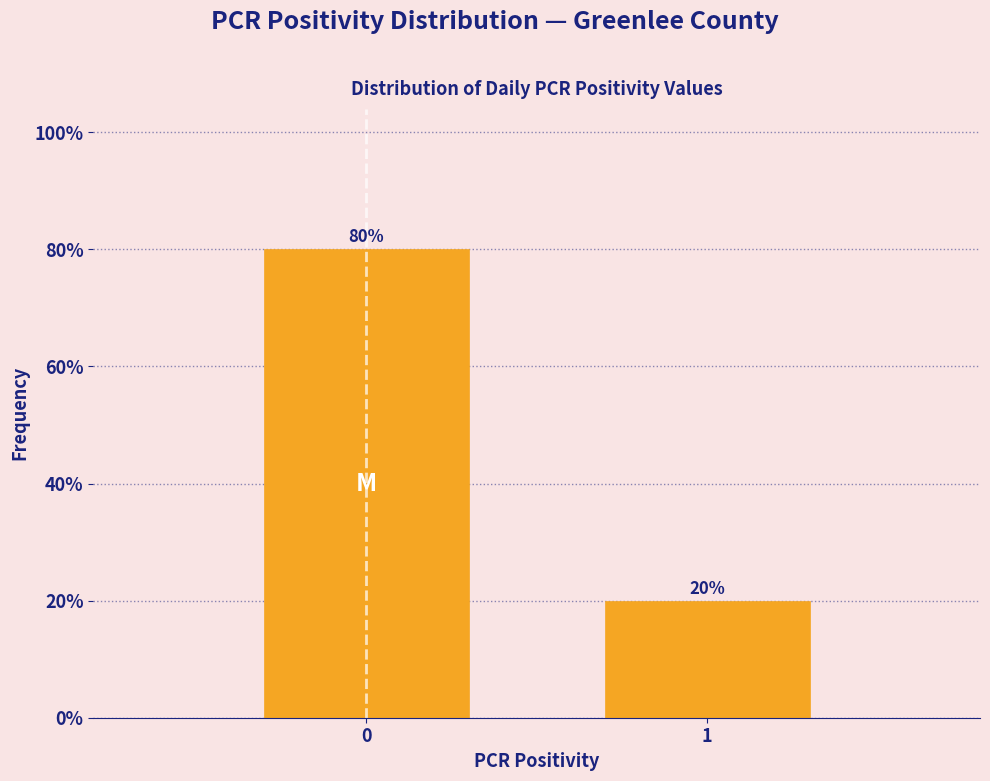

Reading left to right, list all the values displayed in this chart.

80	20